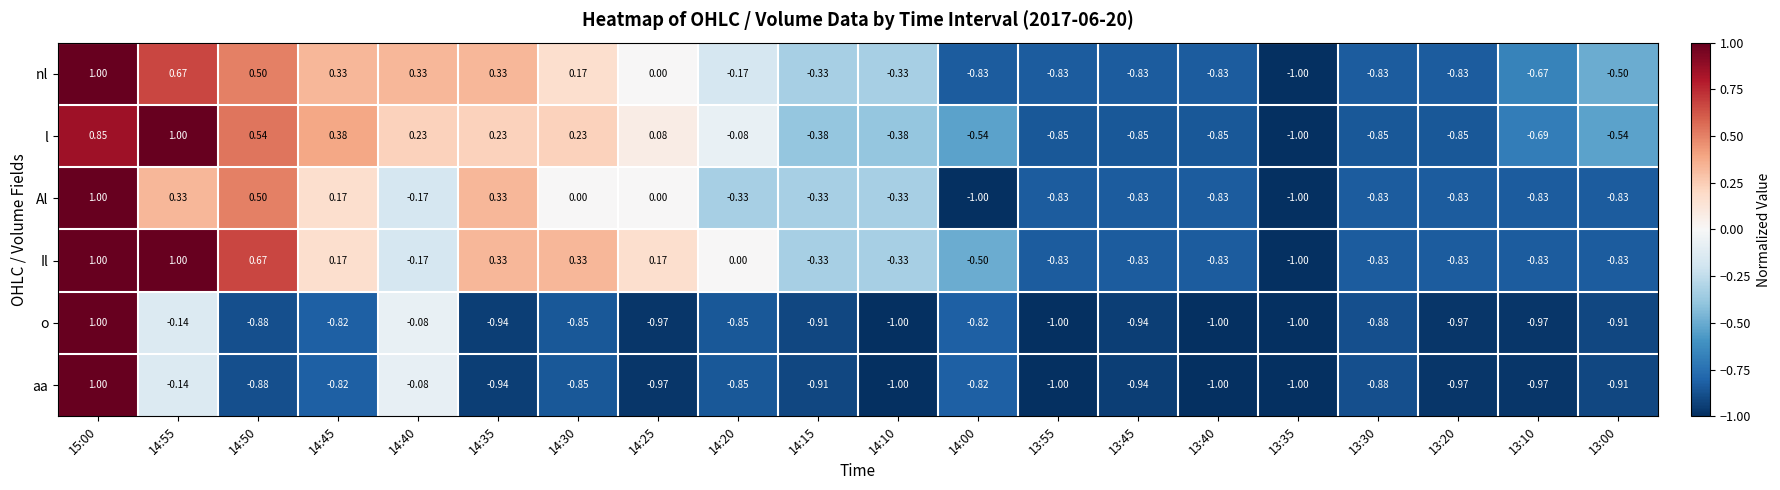

Between 14:50 and 14:30, which series saw the biggest shift?

Al